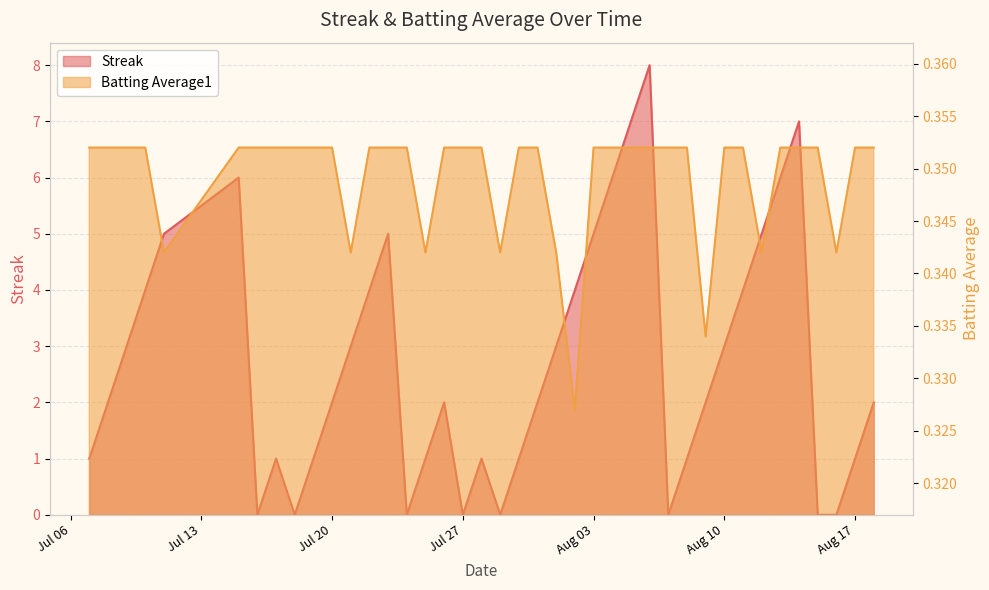

What are all the series names shown in the legend?

Streak, Batting Average1